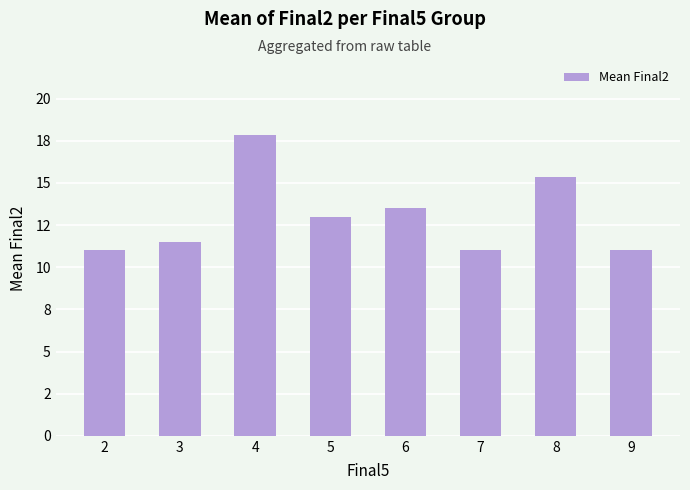

The value at 3 is 11.5. True or false?

True